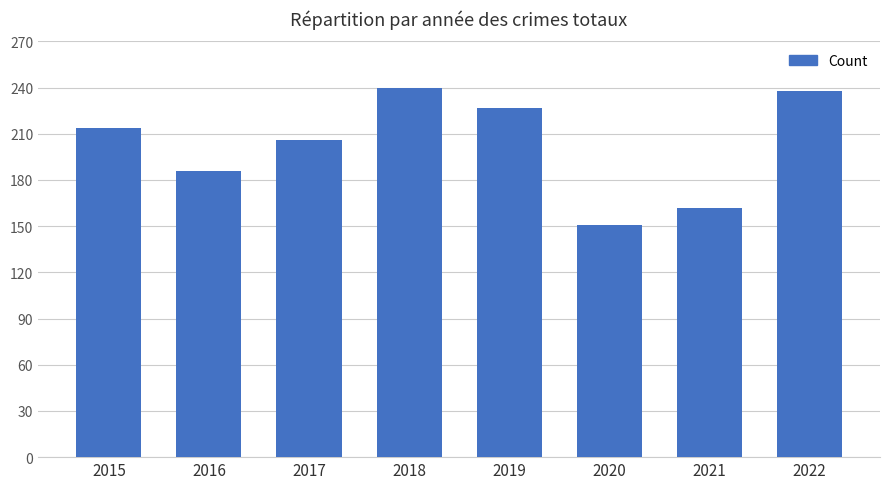

Reading right to left, what are all the values shown in this chart?

238	162	151	227	240	206	186	214